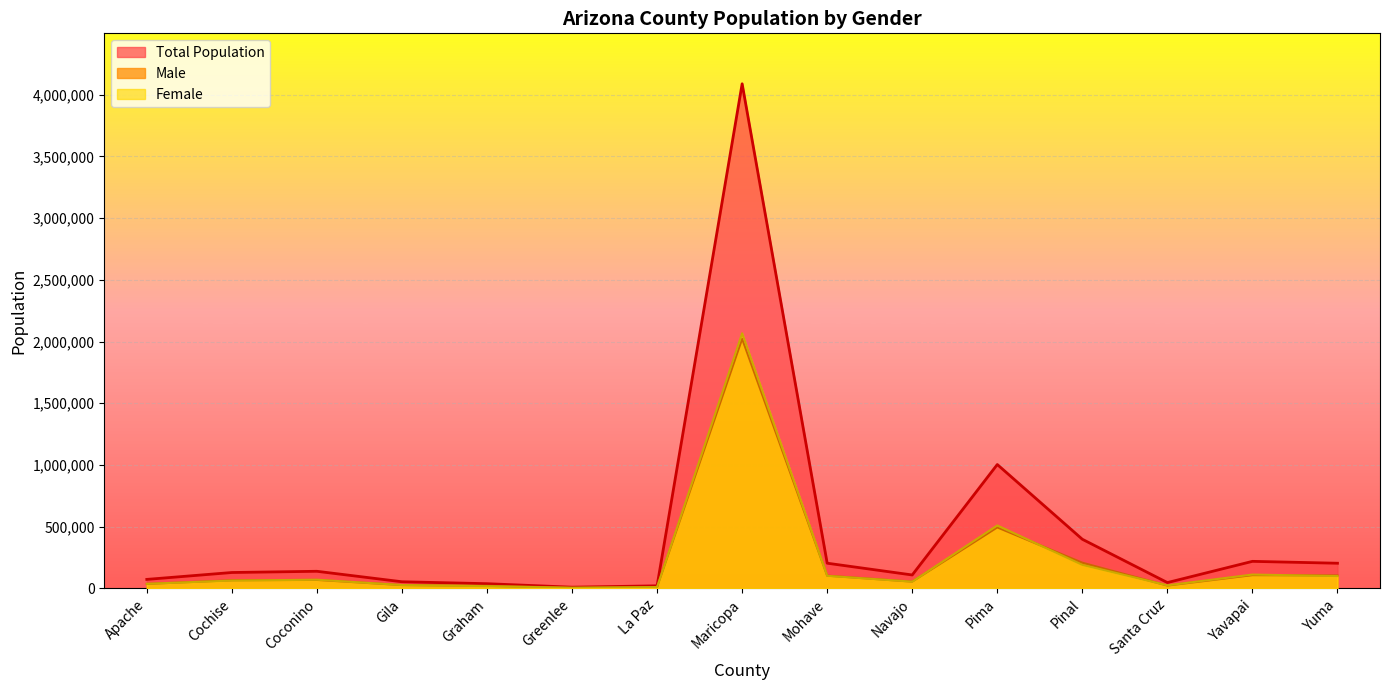

What is the total value across all series at Coconino?

276128